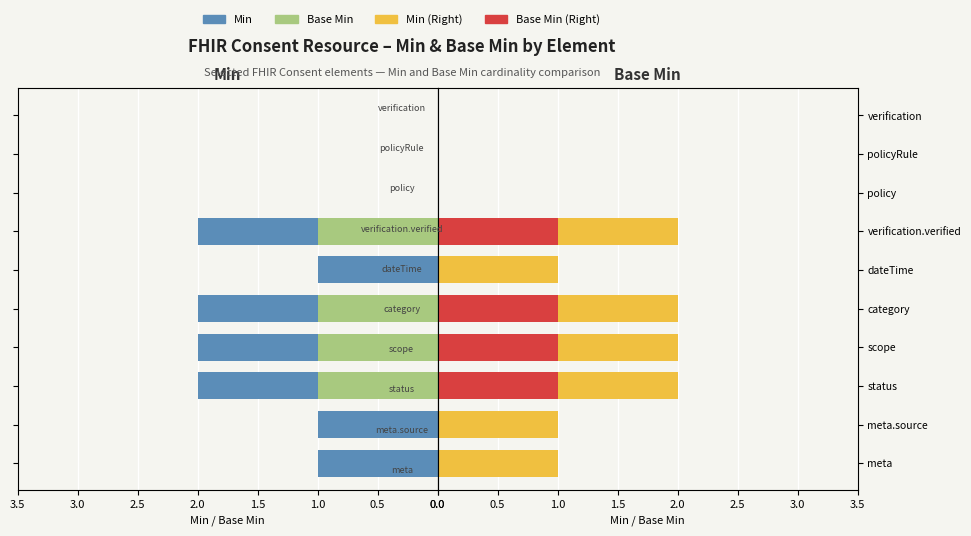

What is the difference between the maximum and second lowest values in the Min (Right) series?

1